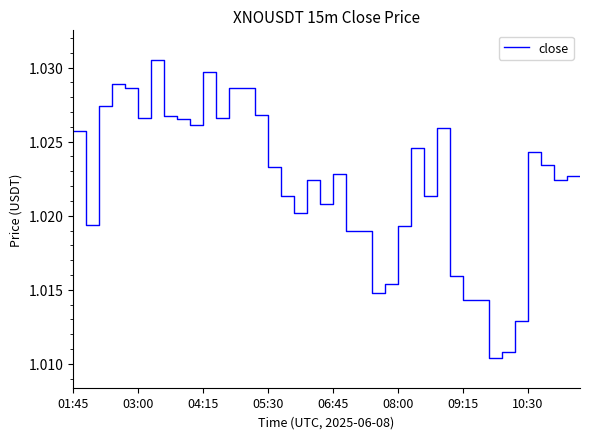

Is this an area chart (filled region under the line)?

No